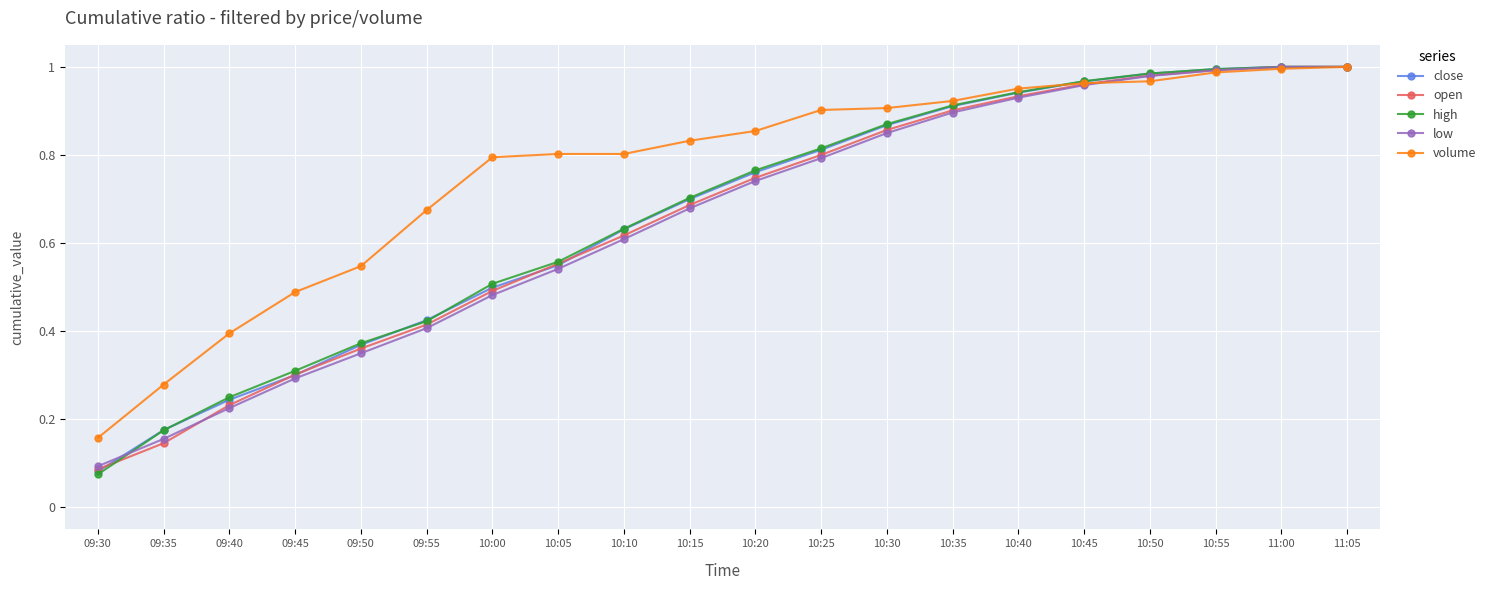

What is the total value across all series at 10:15?

3.6